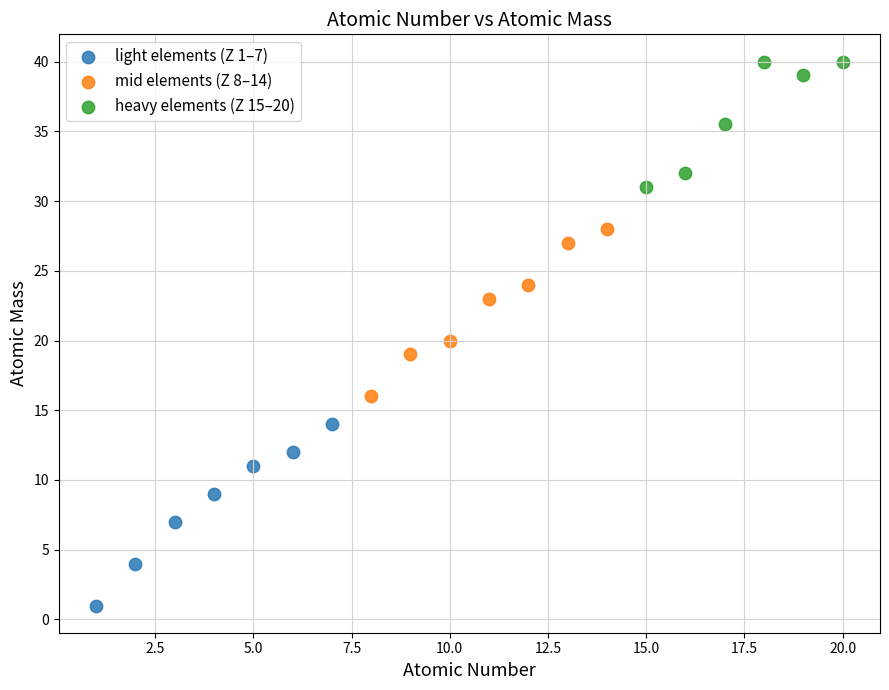

Which series has the widest spread of Y values?

light elements (Z 1–7)